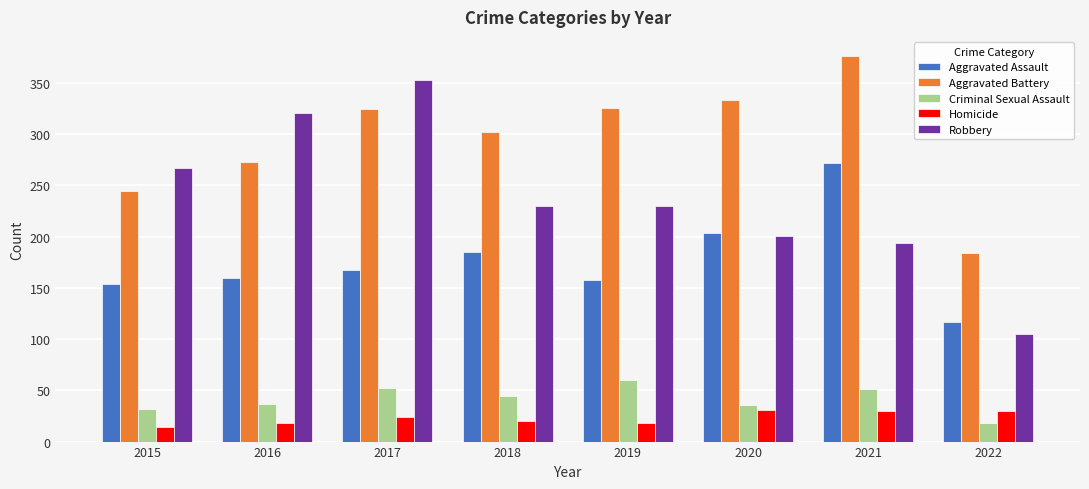

True or false: Aggravated Battery has a value of 113 at 2018.

False